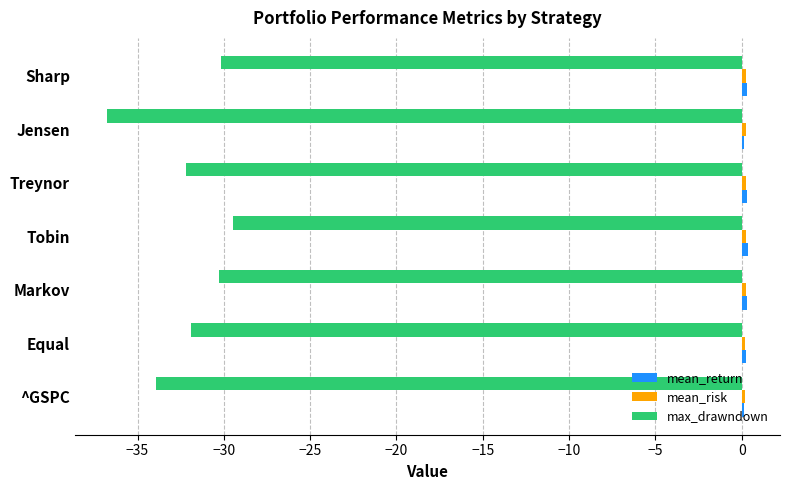

What is the lowest value of the max_drawndown series?

-36.8